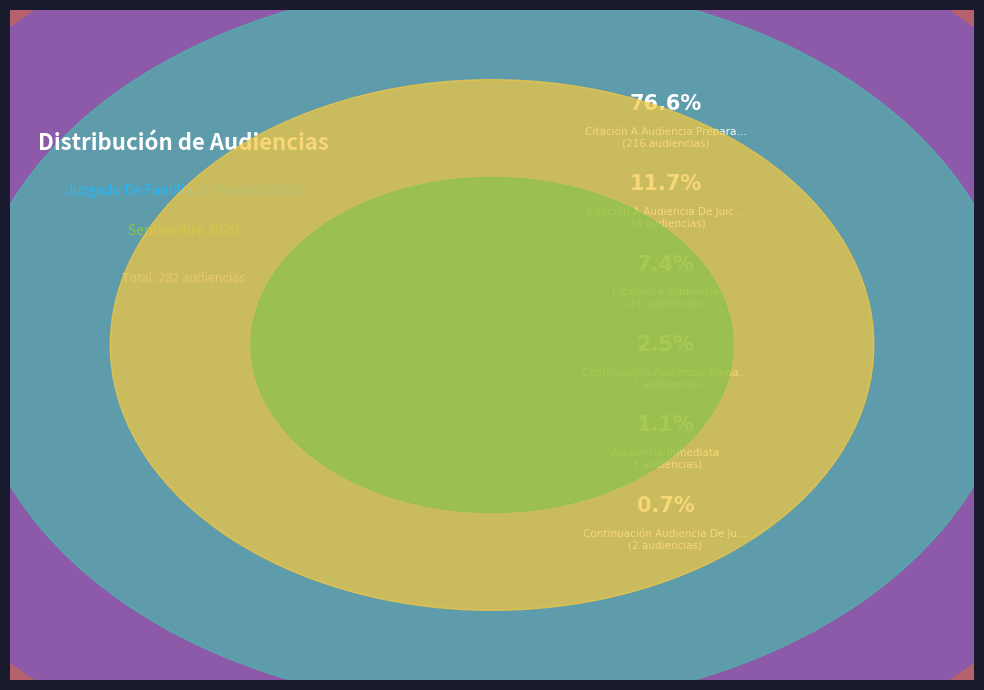

How many slices are in this pie chart?

6